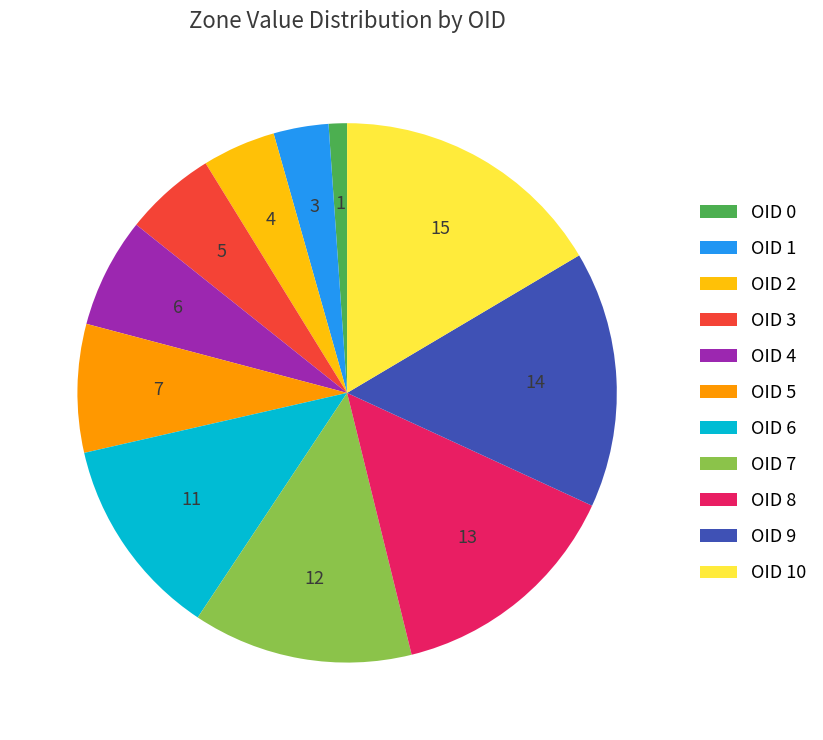

Count the number of slices in the pie.

11